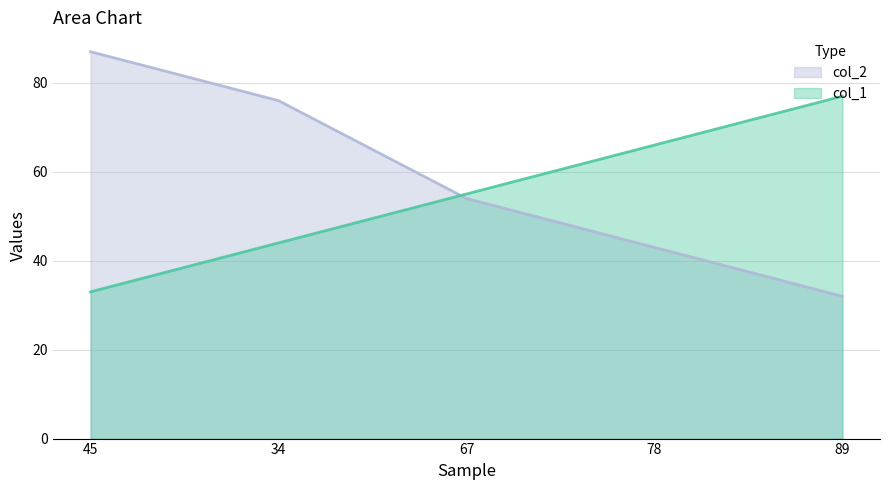

How many lines are shown in the chart?

2